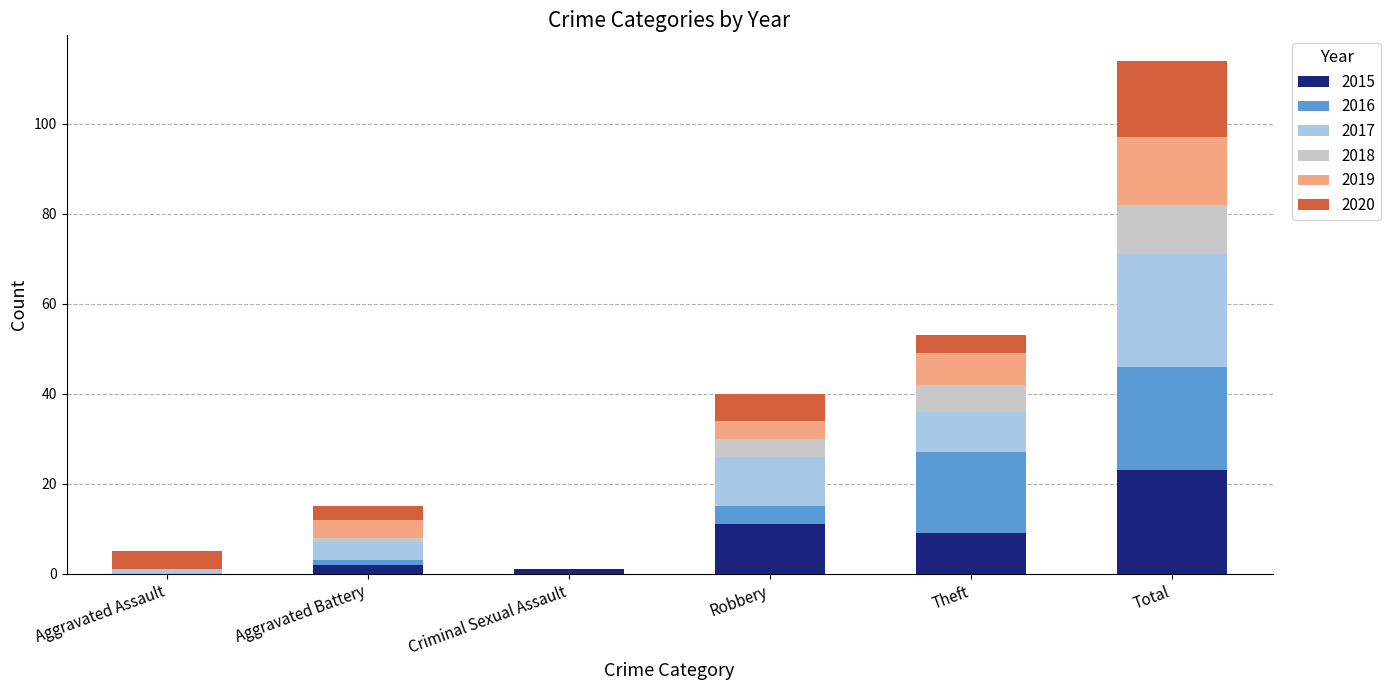

True or false: 2015 has a value of 11 at Robbery.

True